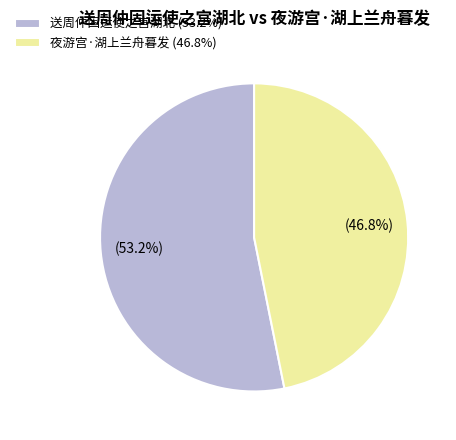

Does 夜游宫·湖上兰舟暮发 represent more than half of the total?

No